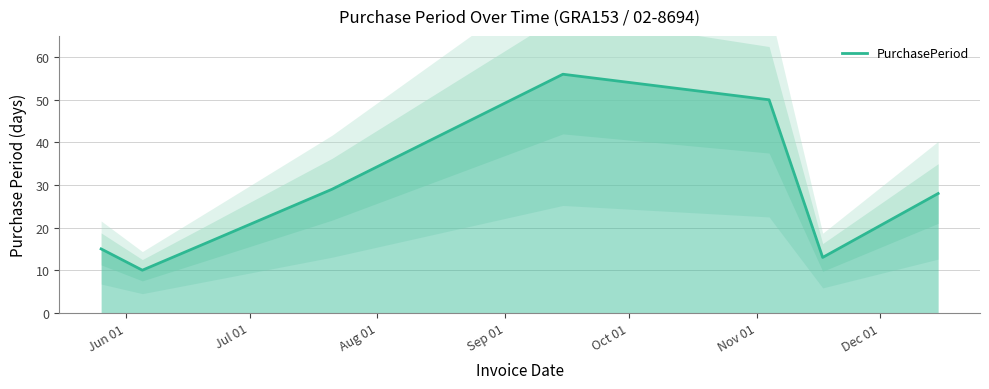

How many data points are above 28?

3